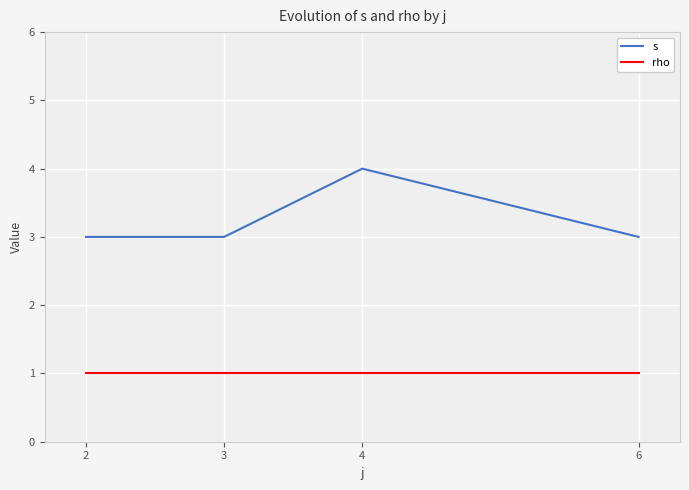

What are all the series names shown in the legend?

s, rho